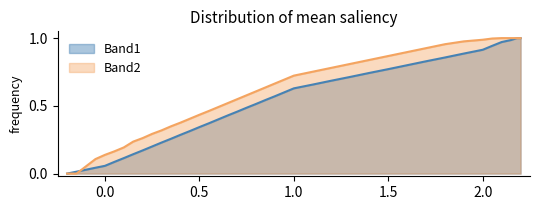

Rank the series by their average value, from highest to lowest.

Band2, Band1